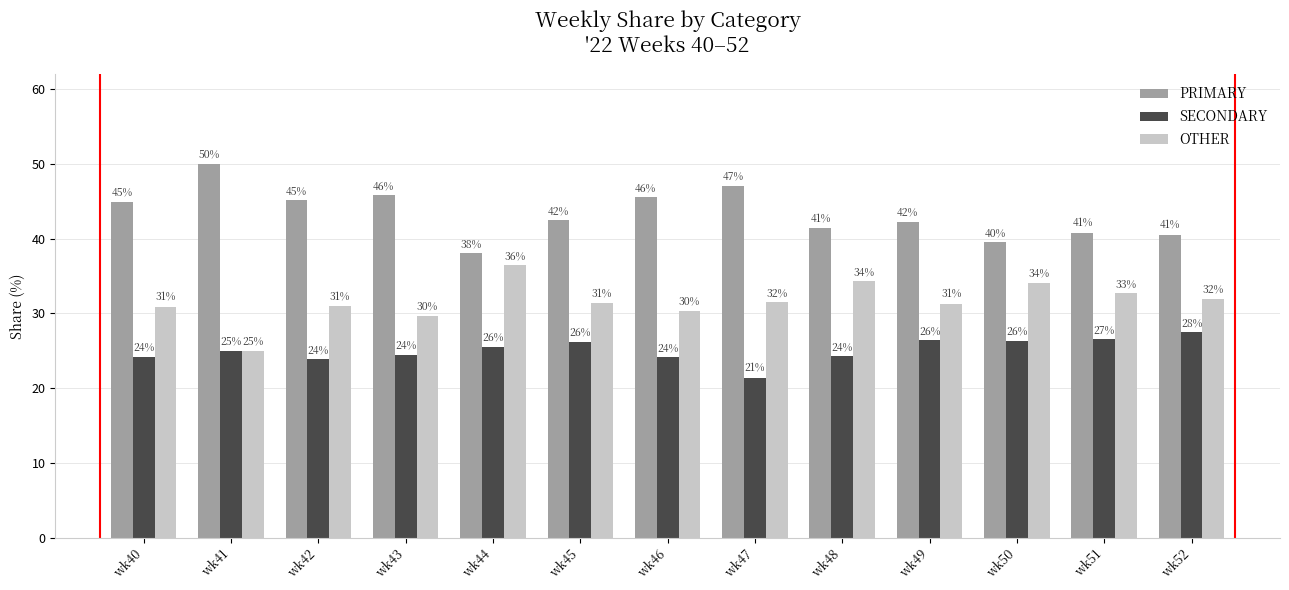

At which category does the chart reach its peak across all series?

wk41